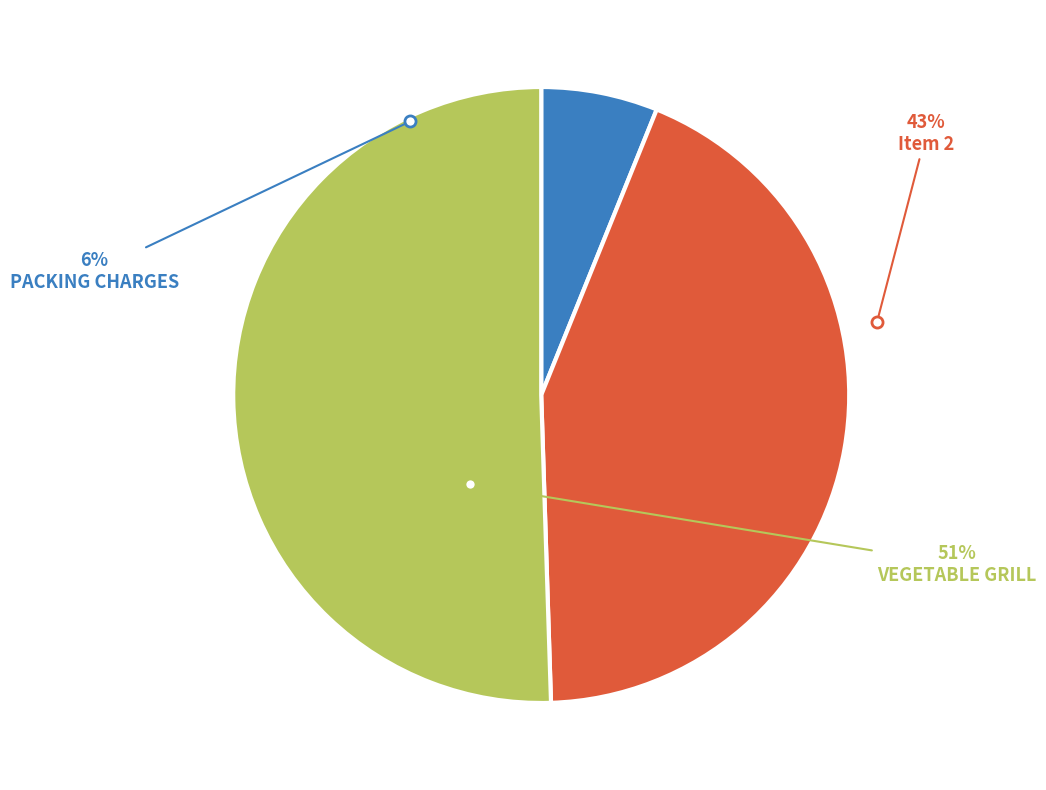

To the nearest percent, what is the average slice percentage?

33%